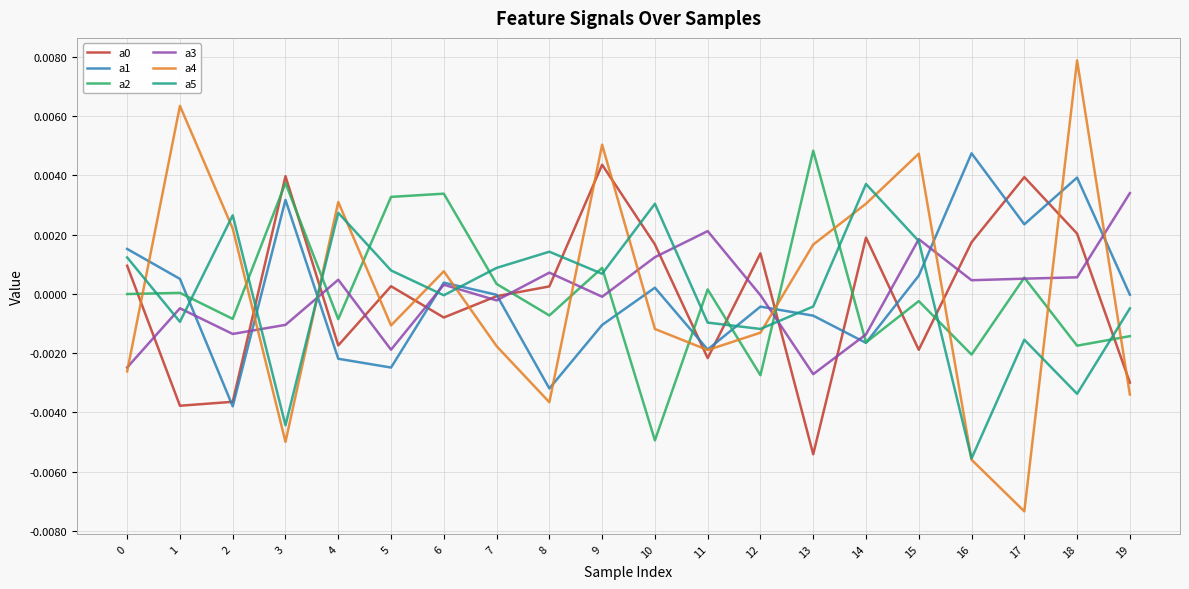

True or false: a4 and a2 intersect in this chart.

True